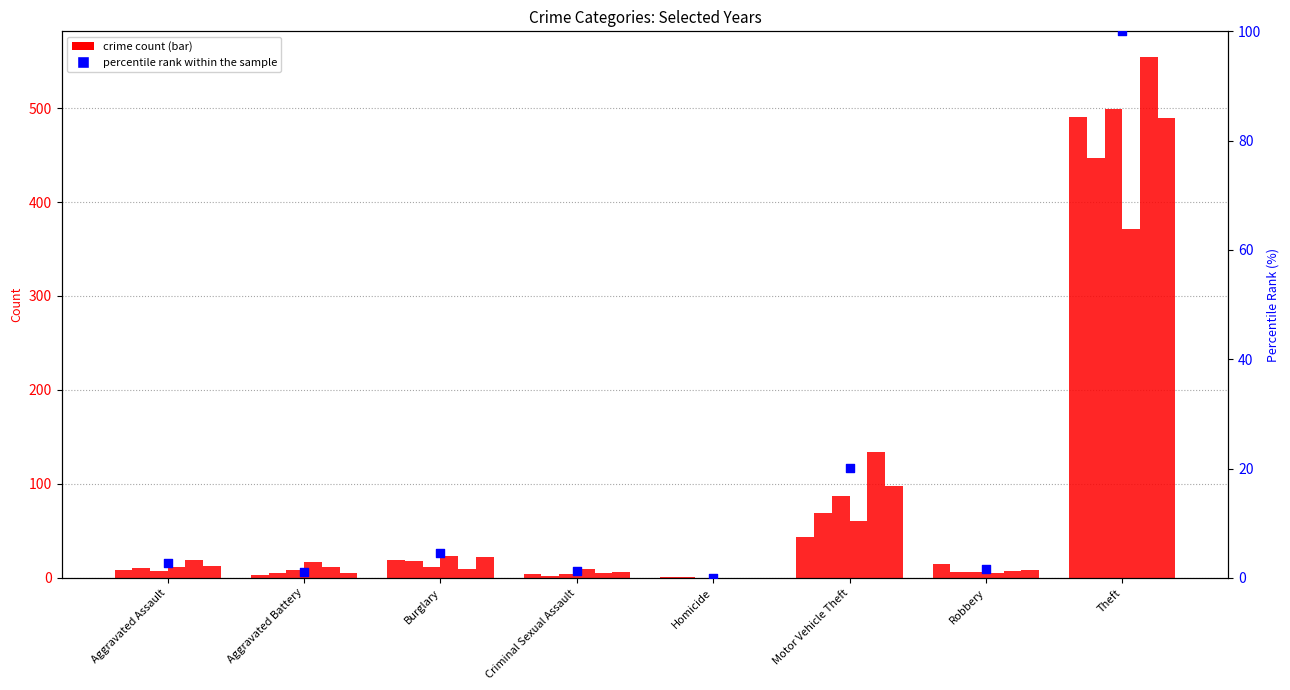

Which has a higher value, Burglary or Aggravated Assault?

Burglary